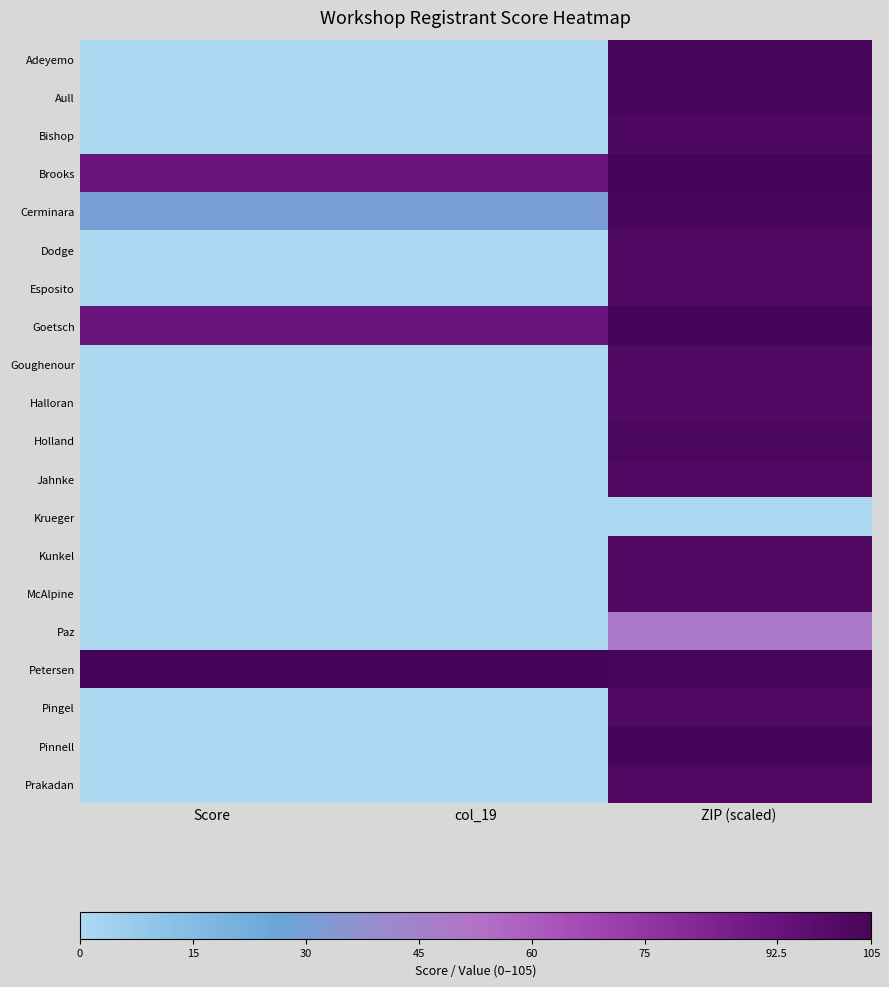

Which category has the lowest value across all series?

Score